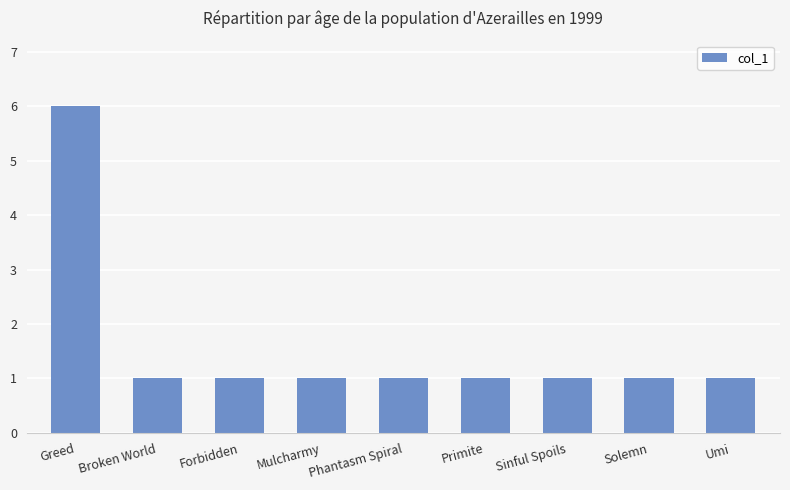

What is the minimum value shown in the chart?

1